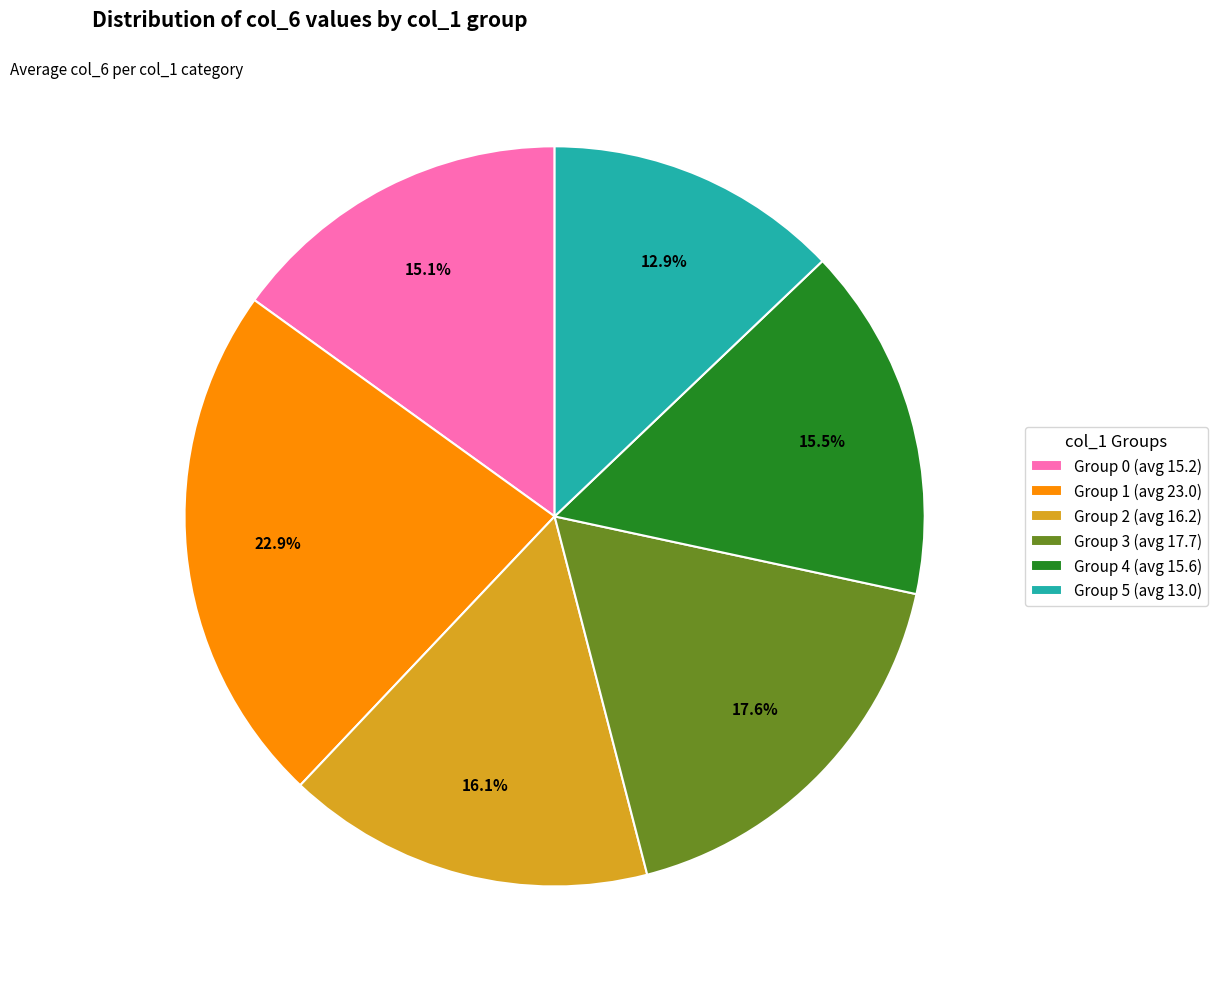

Which category has the smallest portion of the pie?

Group 5 (avg 13.0)